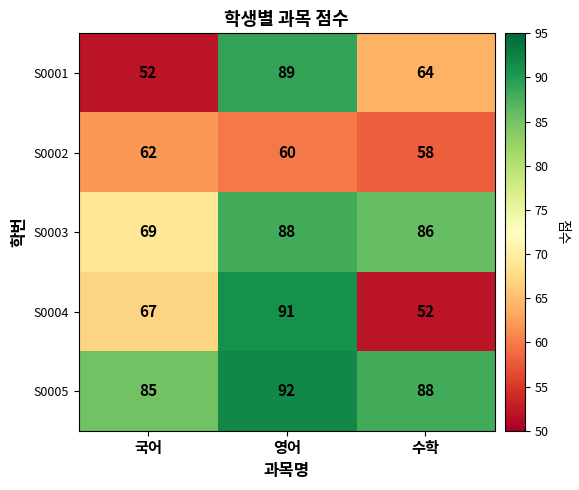

What is the highest value of the S0003 series?

88